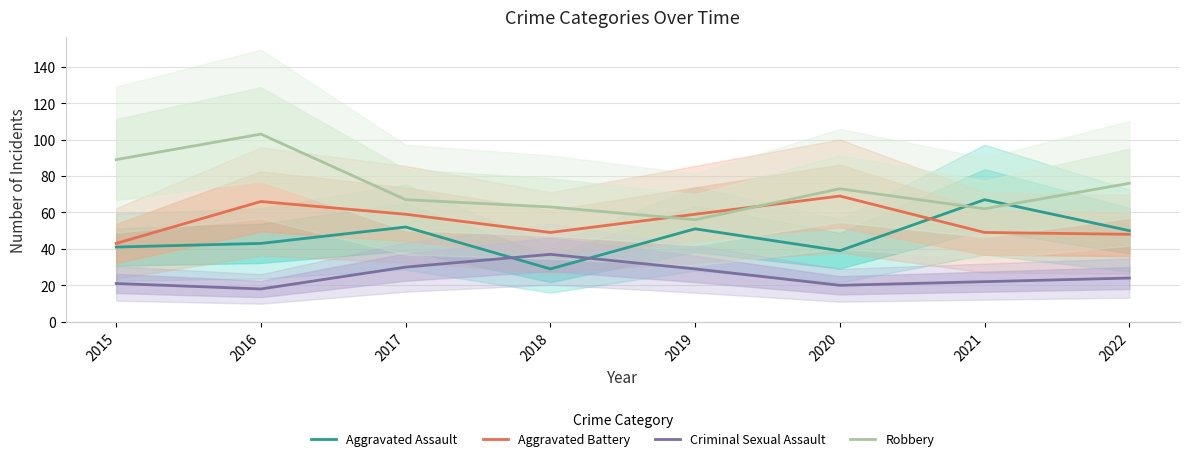

What is the difference between the Robbery values at 2015 and 2020?

16